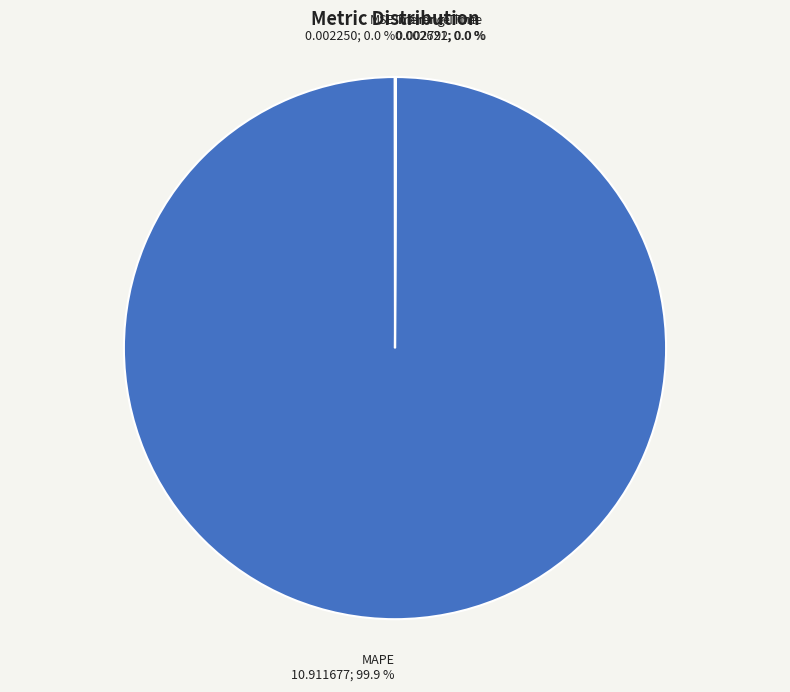

Which slice is the largest?

MAPE